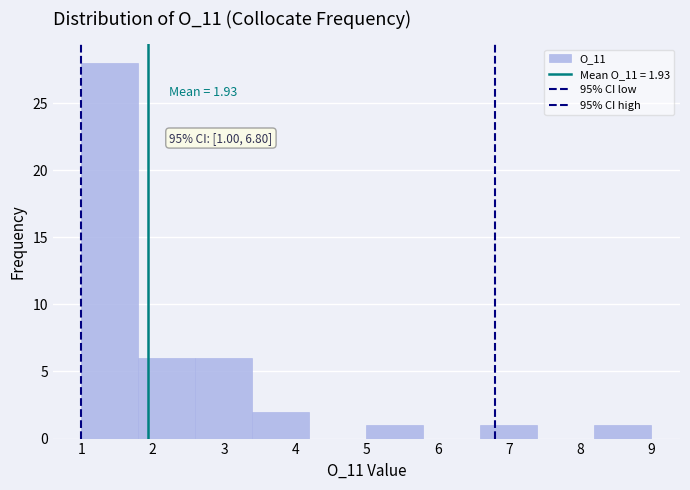

Which range on the x-axis has the tallest bar?

1.0 to 1.8